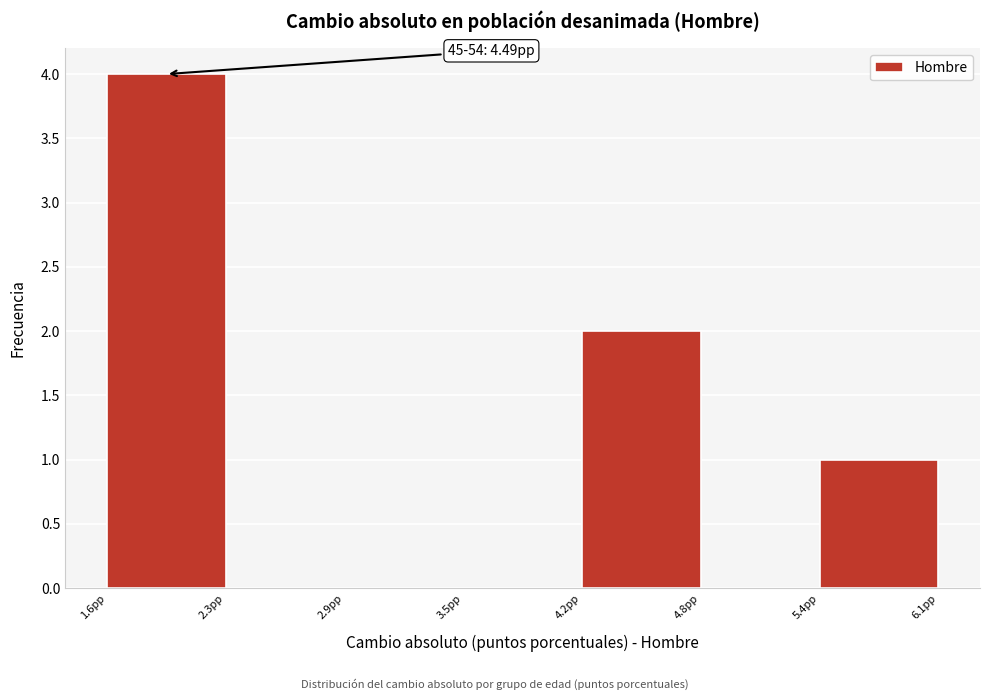

Over which range of the x-axis is the bar tallest?

1.6 to 2.3